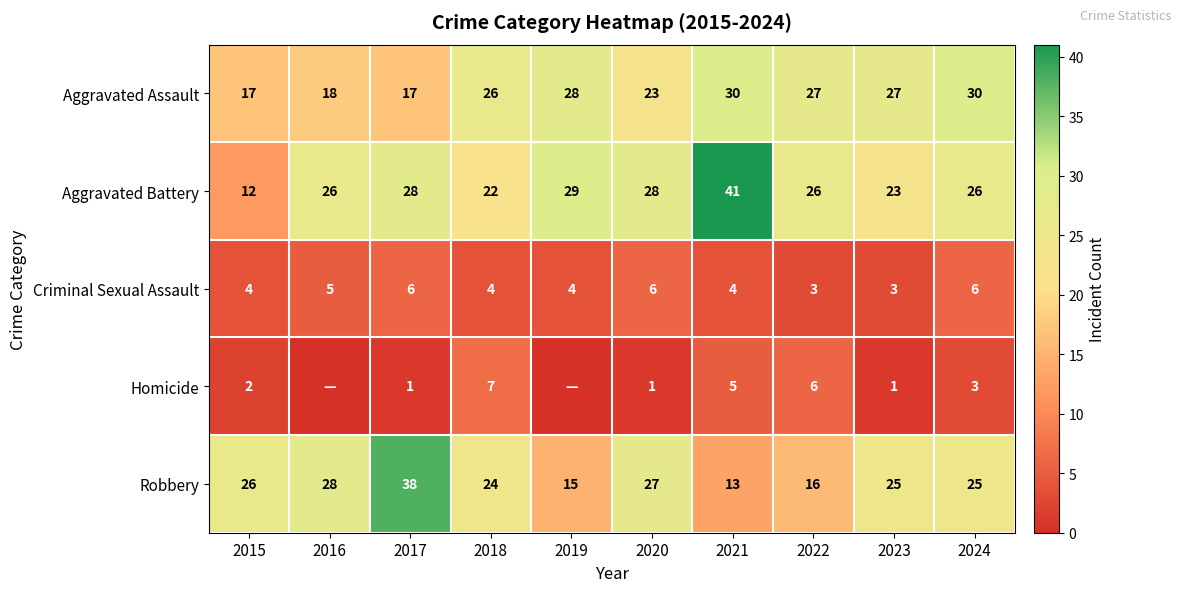

Which label corresponds to the largest value in the chart?

2021